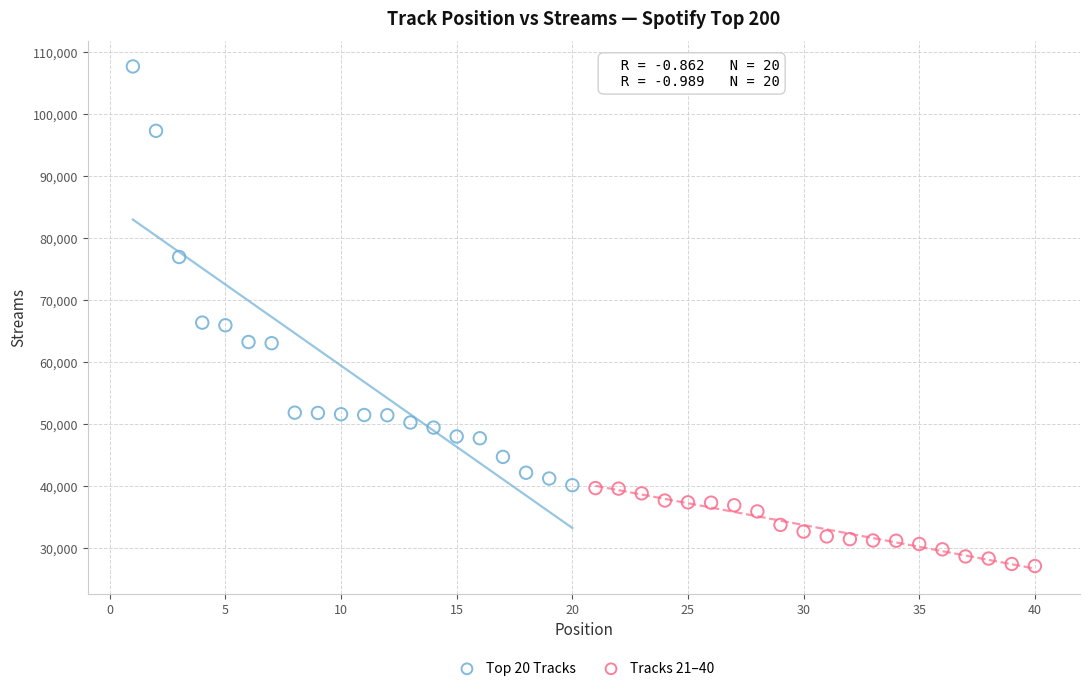

Which series has the largest Y range (max minus min)?

Top 20 Tracks